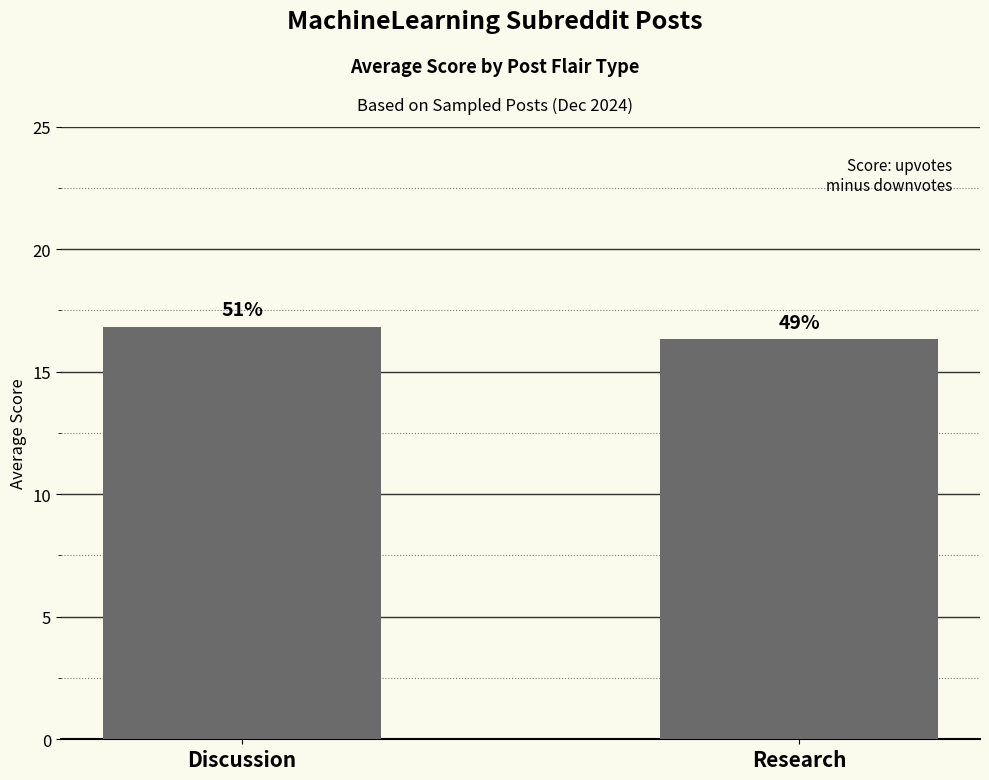

Between Discussion and Research, which is larger?

Discussion